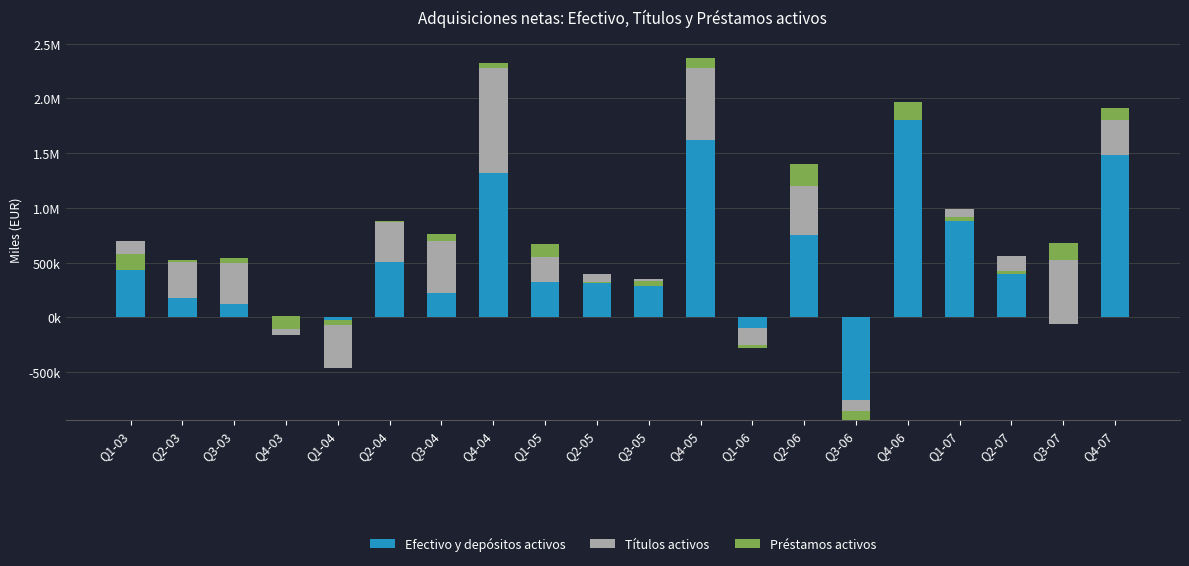

The Efectivo y depósitos activos series shows -98405 at Q1-06. True or false?

True